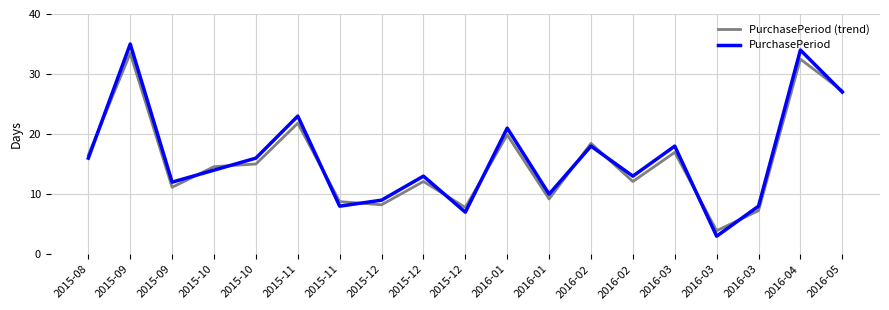

What are all the series names shown in the legend?

PurchasePeriod (trend), PurchasePeriod